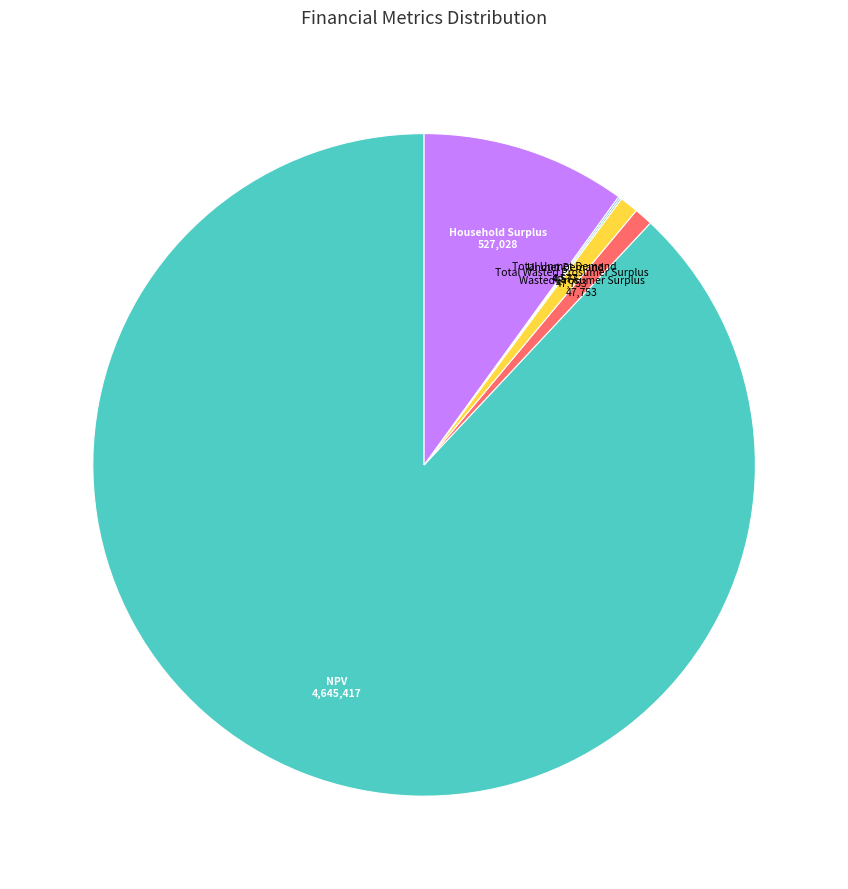

Is there any slice that represents more than half of the pie?

Yes